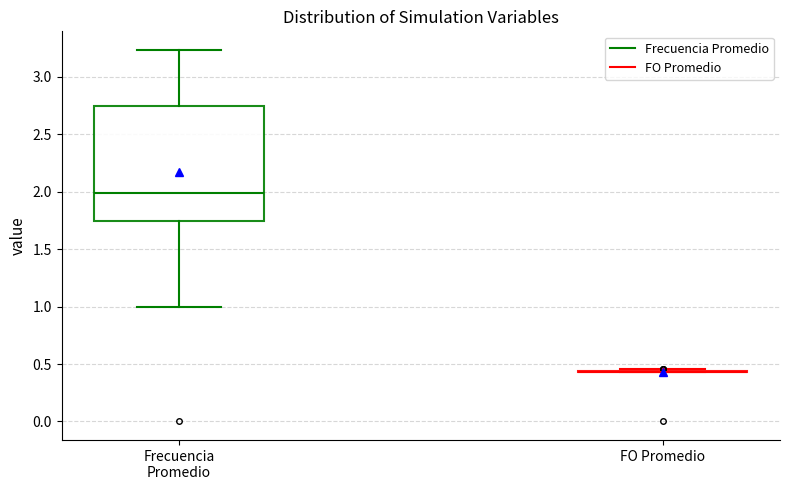

Reading left to right, transcribe this box plot: for each box, give where its median line is, the range the box spans, and where its two whiskers end, as read against the y-axis. The values are not printed on the chart, so give them approximately, as read against the axis.

Frecuencia Promedio: median 2.00, box 1.75 to 2.75, whiskers 1.00 to 3.25
FO Promedio: box collapsed to a line at 0.45, whiskers 0.45 to 0.45